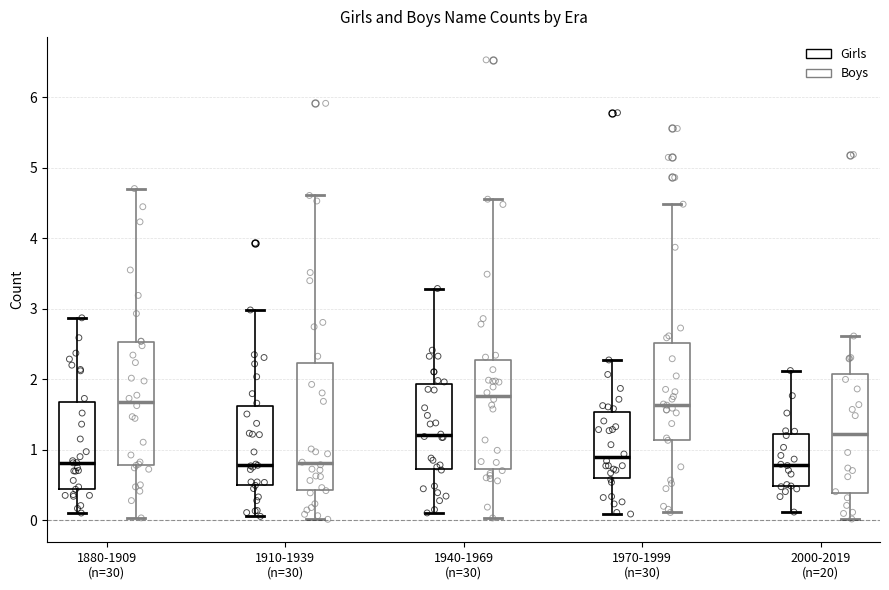

Where does the lower whisker of the box for 1940-1969 (n=30) (Boys) end on the y-axis? The values are not printed on the chart, so give them approximately, as read against the axis.

0.0